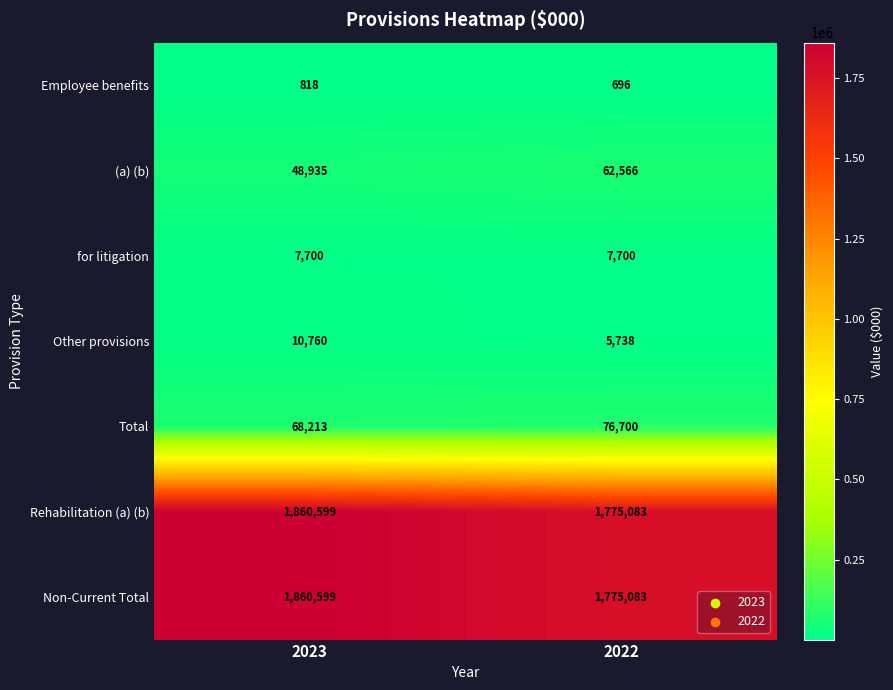

At which category is the sum across all series the highest?

2023